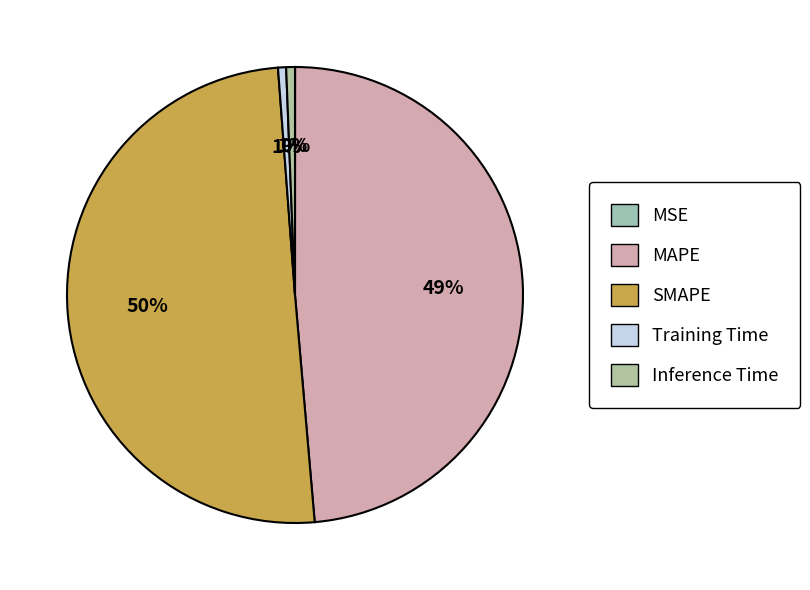

True or false: Inference Time accounts for 1% of the total.

True